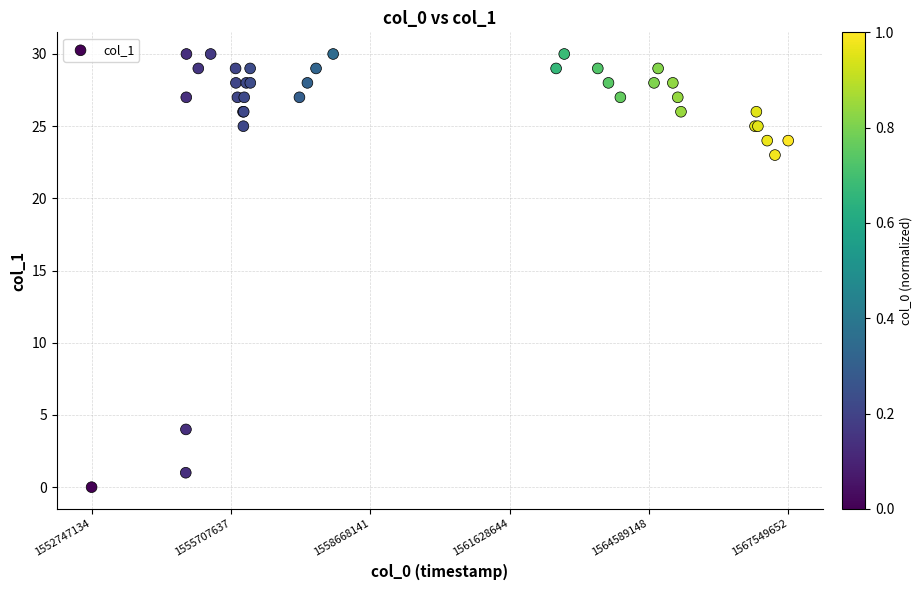

What Y value in the scatter plot is closest to 15?

23